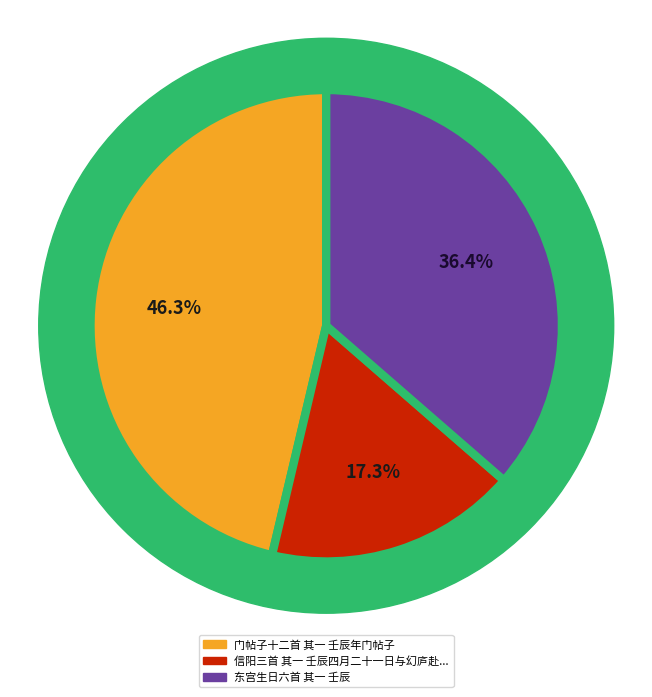

Between 信阳三首 其一 壬辰四月二十一日与幻庐赴信阳途中红叶传诗相迓试步元韵 and 东宫生日六首 其一 壬辰, which is larger?

东宫生日六首 其一 壬辰